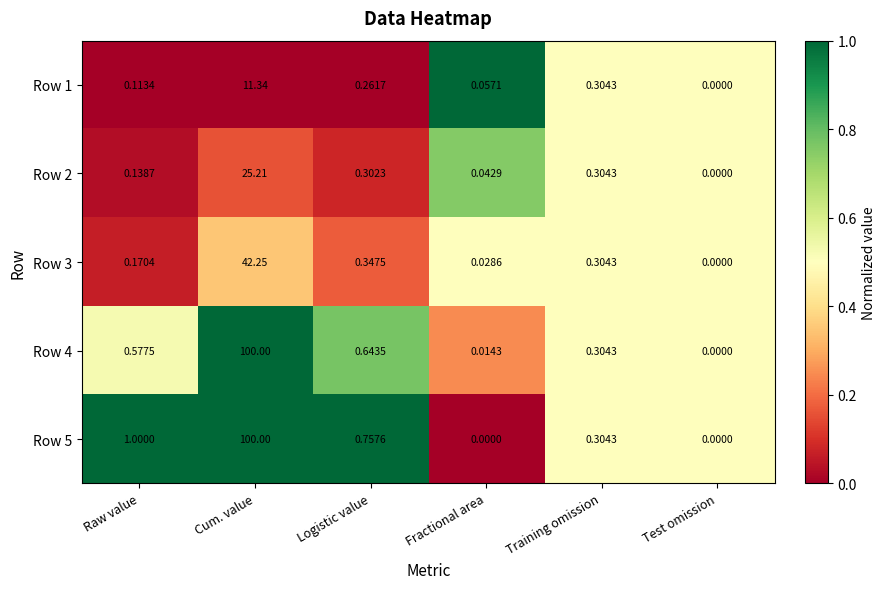

At which label is Row 3 closest to 21?

Logistic value